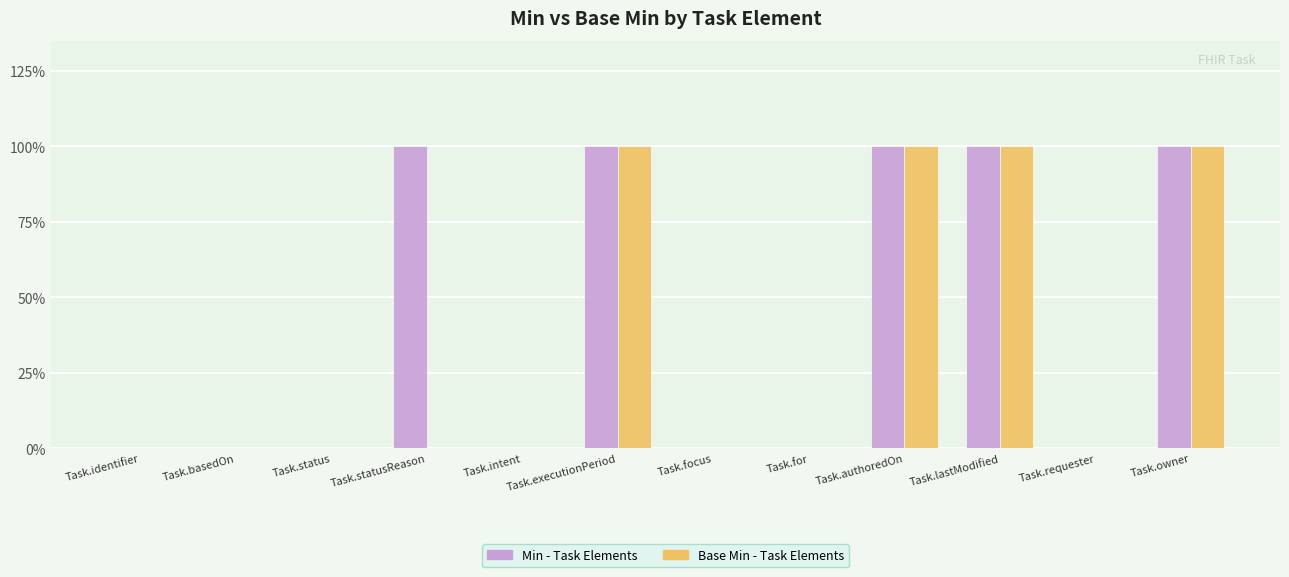

Is it true that Min equals 2 at Task.executionPeriod?

False